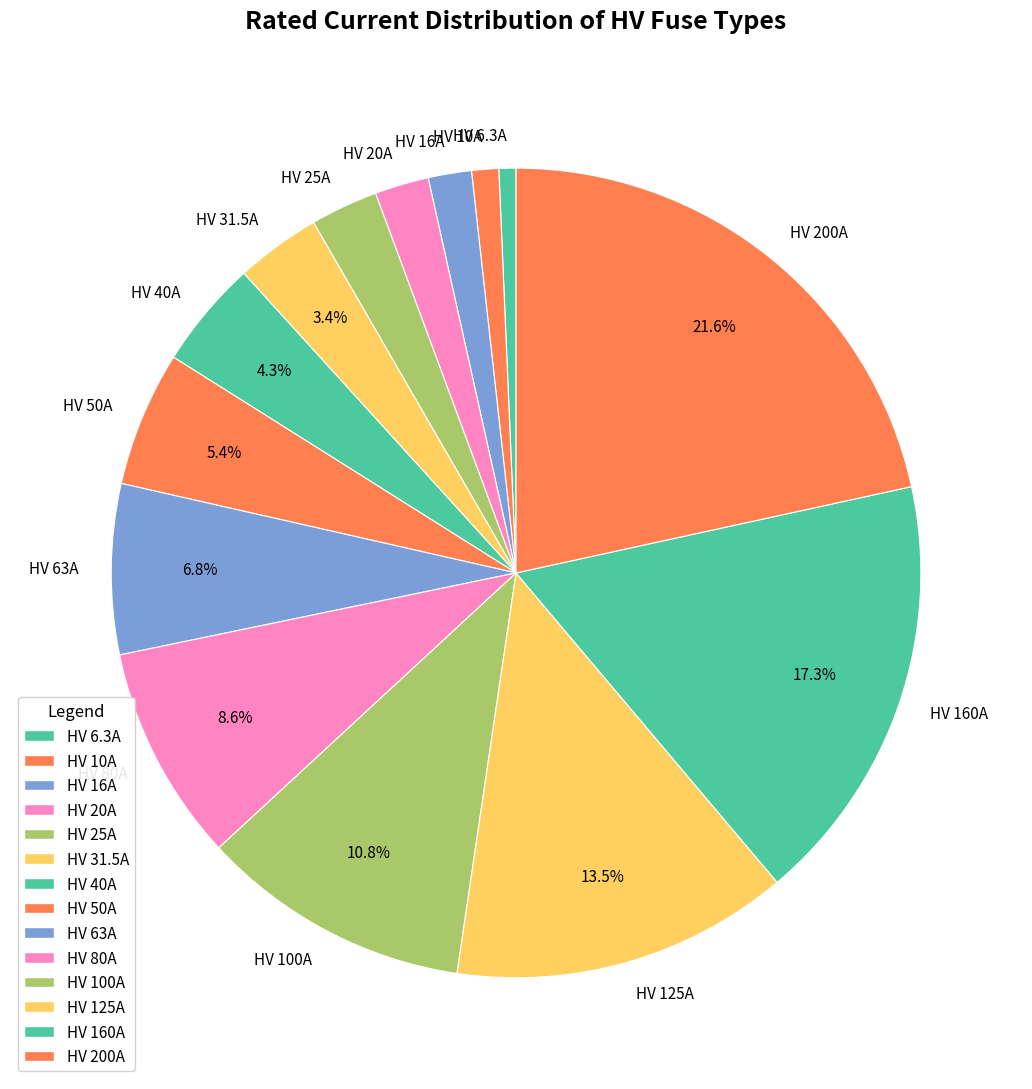

Is there a majority slice in this chart?

No